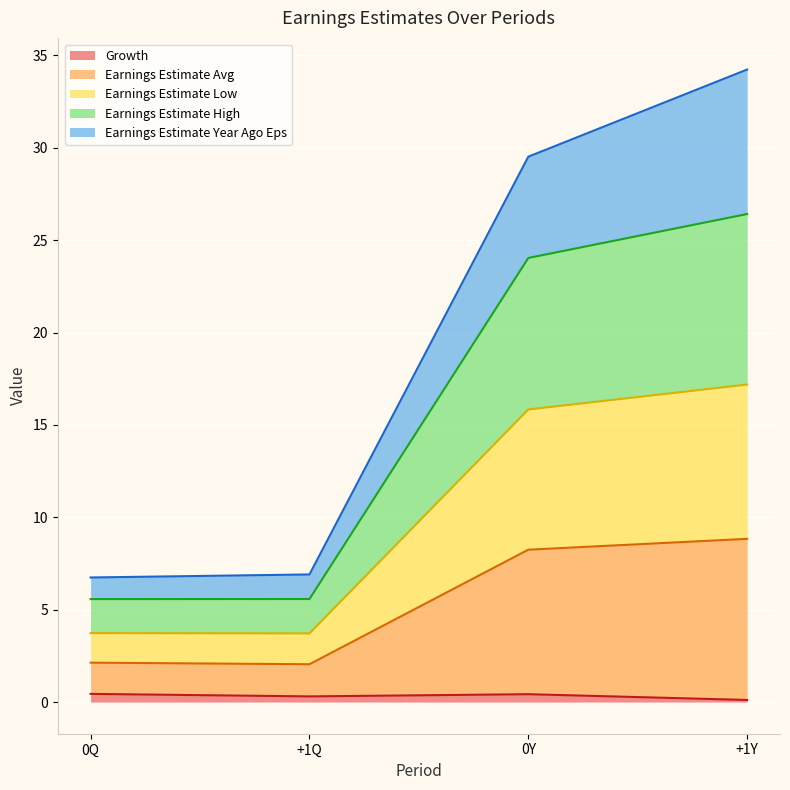

True or false: Growth has a value of 0.1 at +1Y.

True